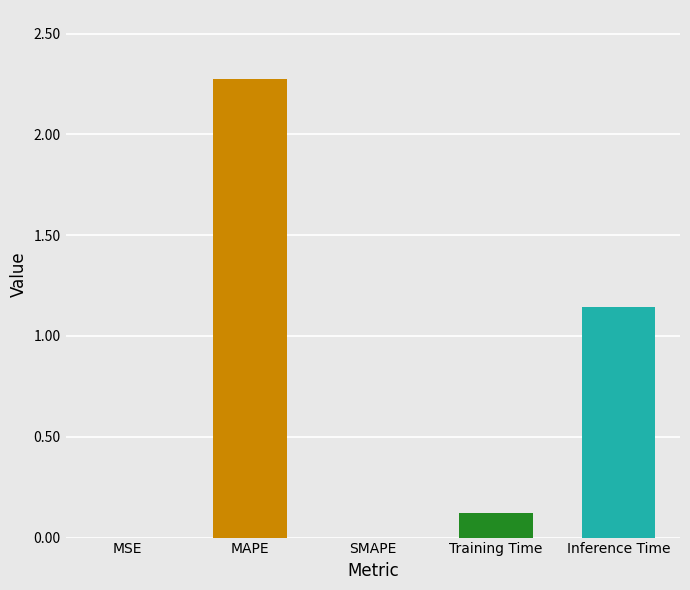

What is the change in value from Training Time to Inference Time?

+1.0